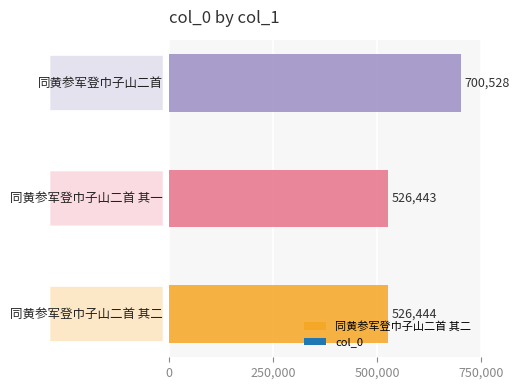

Read the value at 同黄参军登巾子山二首 其二.

526444